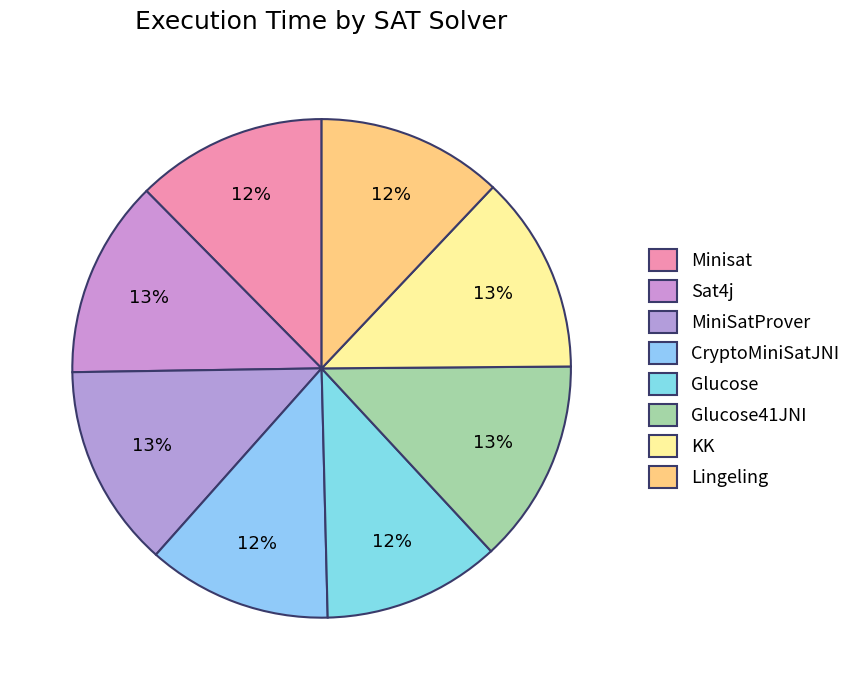

Count the number of slices in the pie.

8